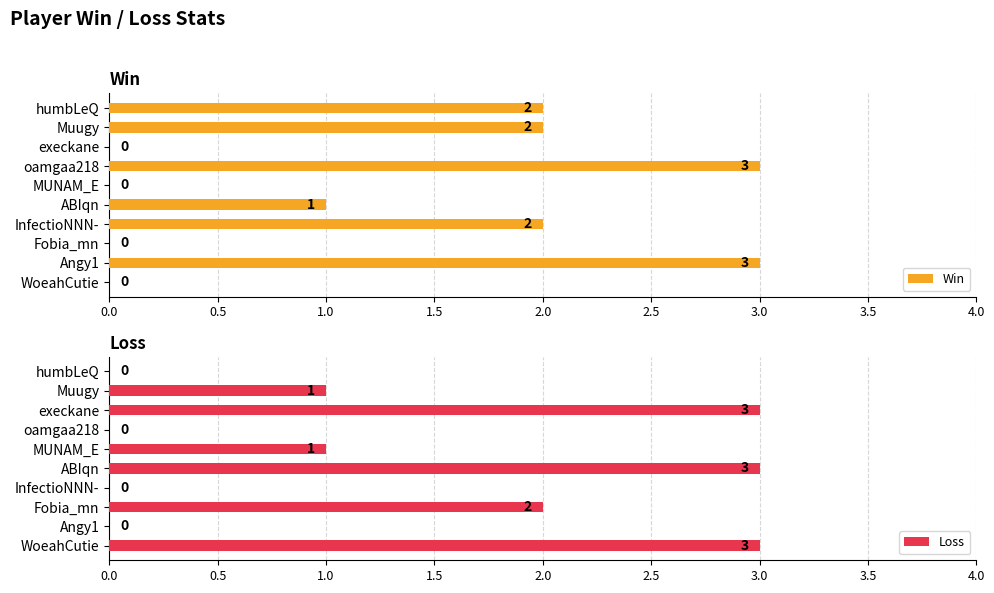

What is the maximum value for Win?

3